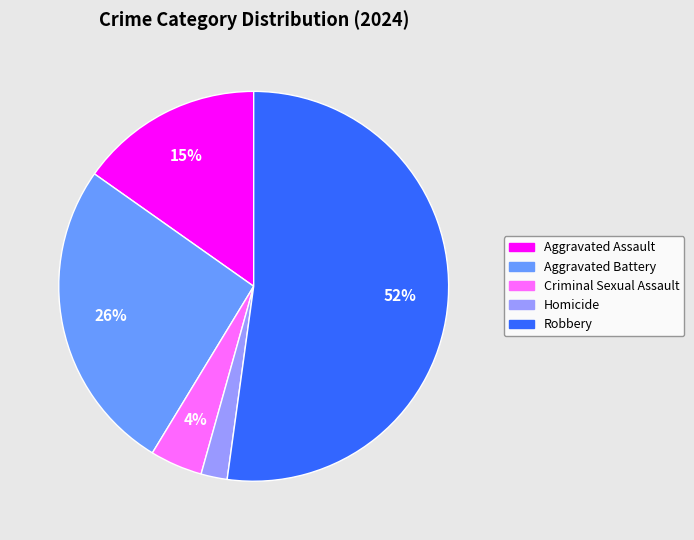

Do Robbery and Aggravated Battery together represent more than half of the pie?

Yes